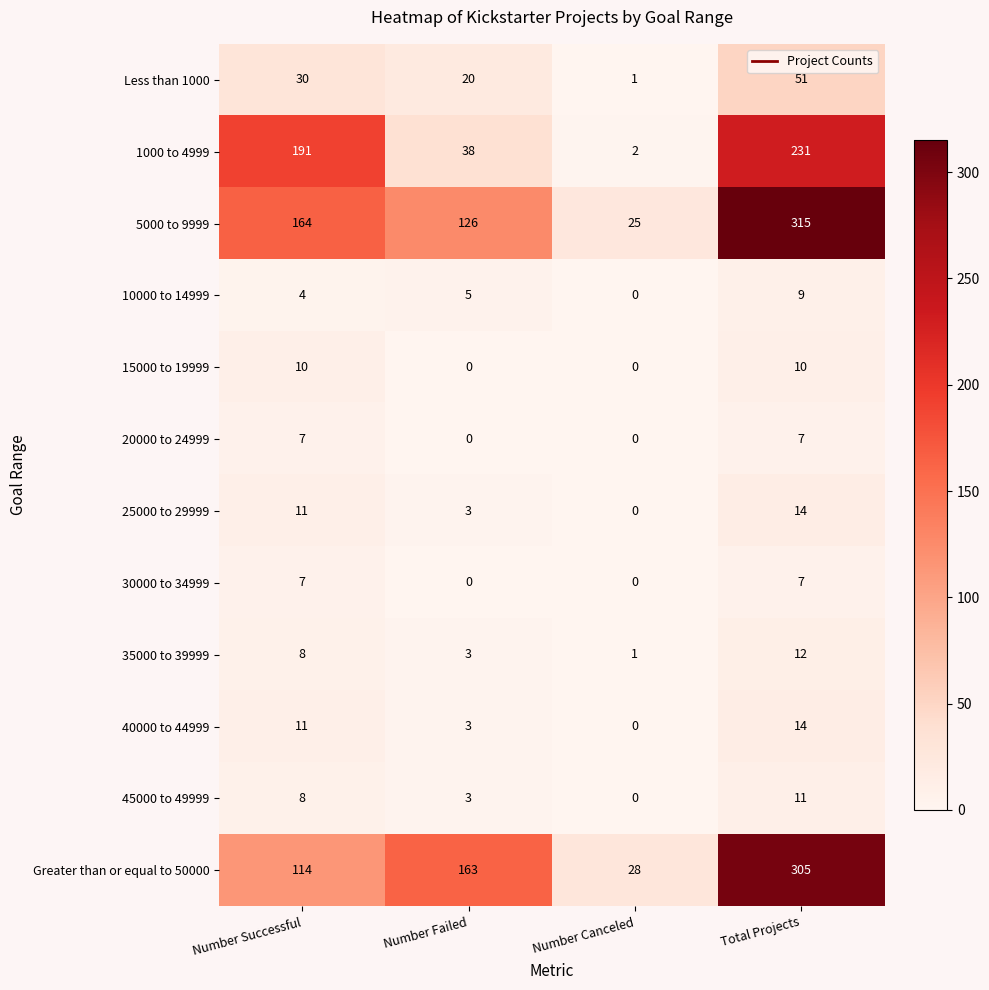

What is the greatest value displayed?

315